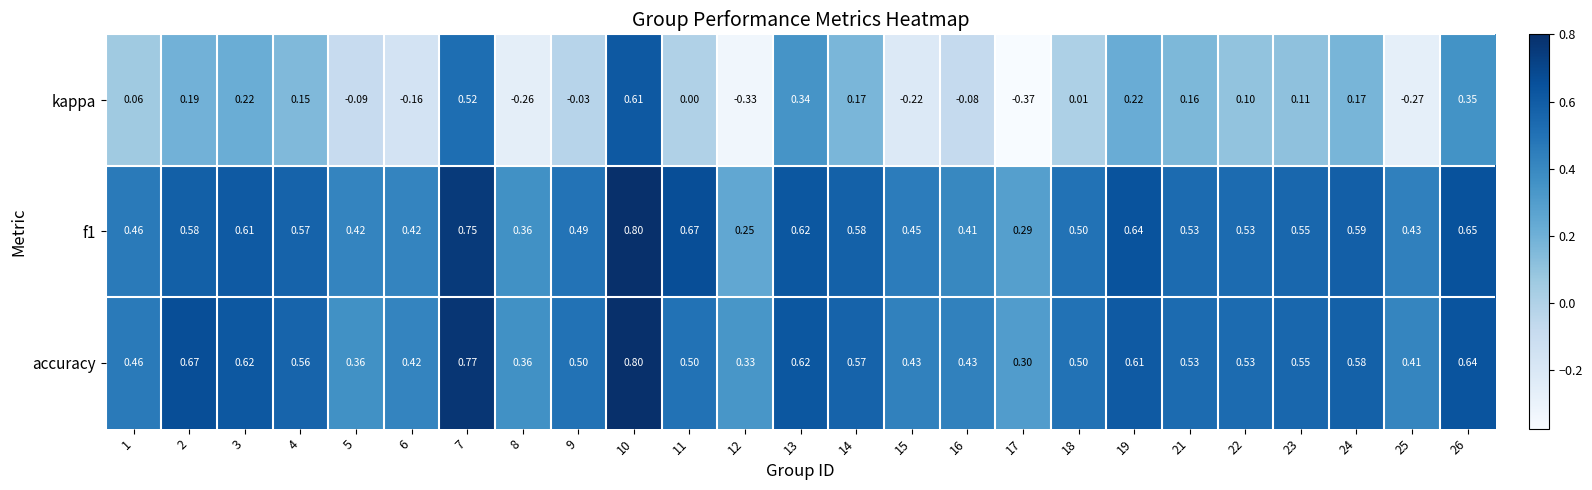

Which series has the largest range (max minus min)?

kappa